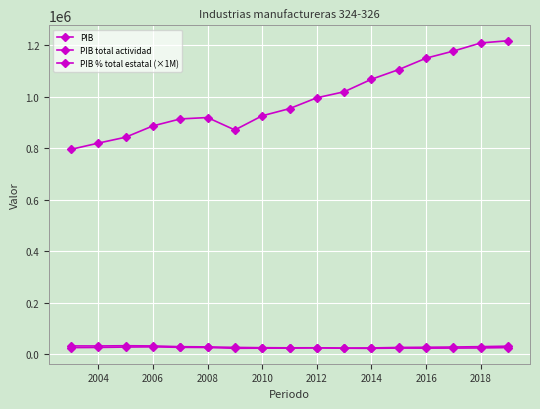

How many interior local valleys does the PIB % total estatal (×1M) series have?

4